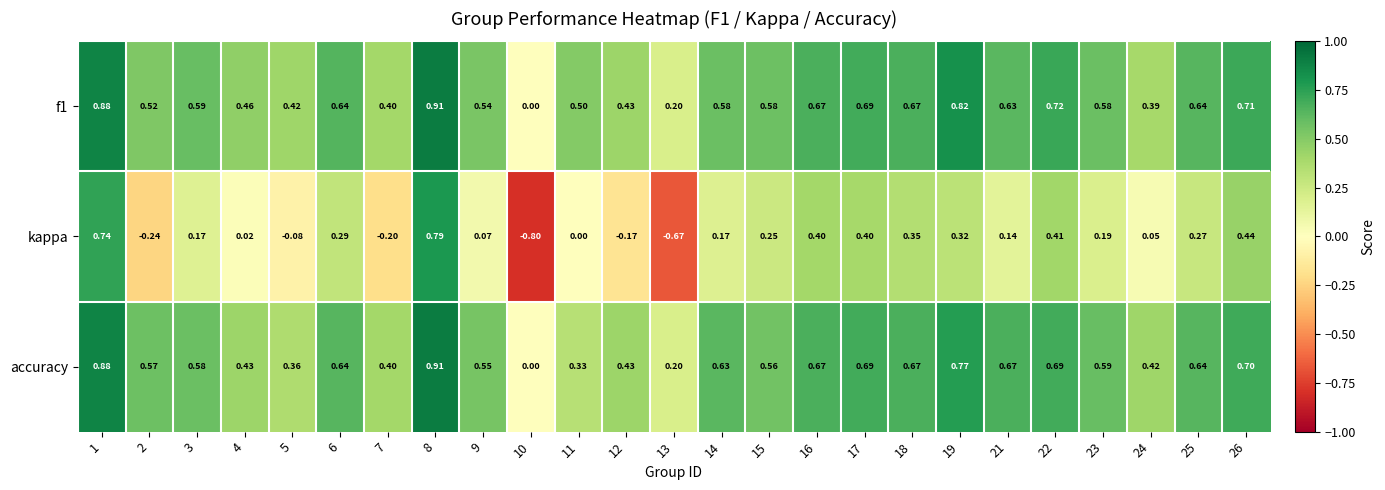

Count the number of data series in this chart.

3